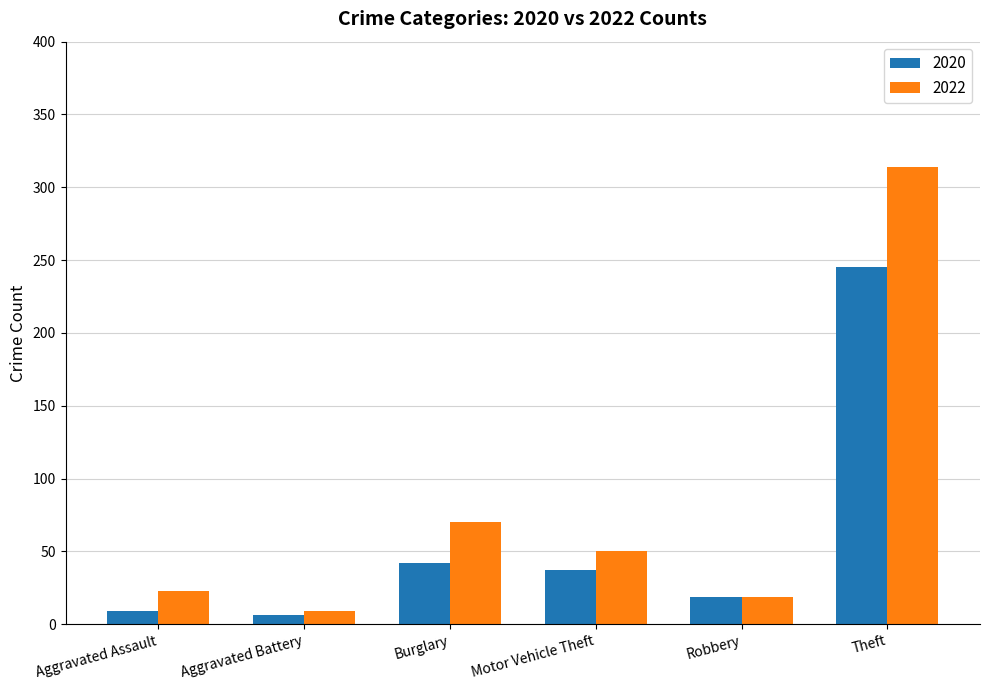

What is the sum of all 2020 values?

358